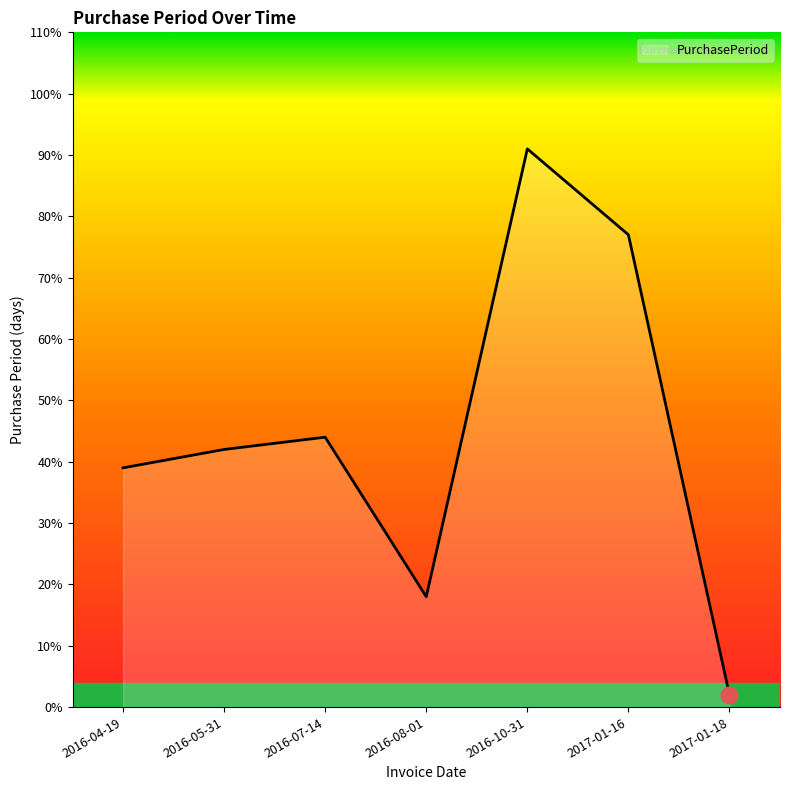

Which label corresponds to the smallest value in the chart?

2017-01-18